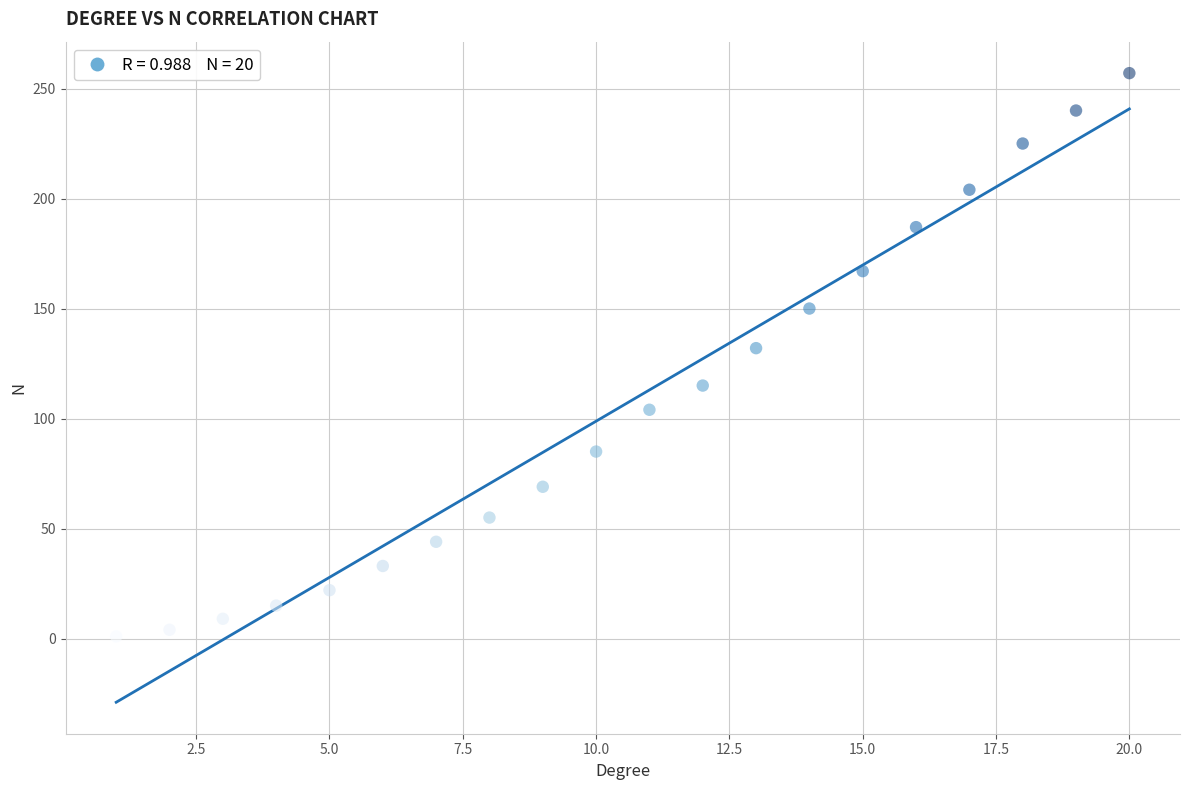

What is the range of X values (max minus min)?

19